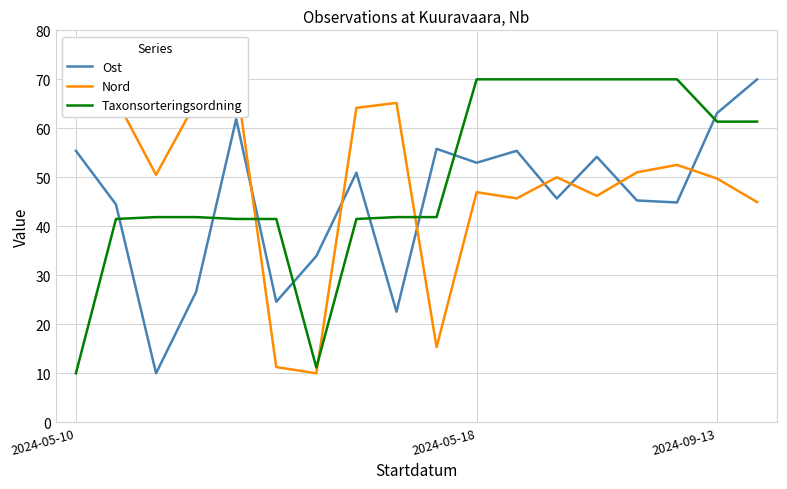

How many values in the Nord series exceed 50?

9